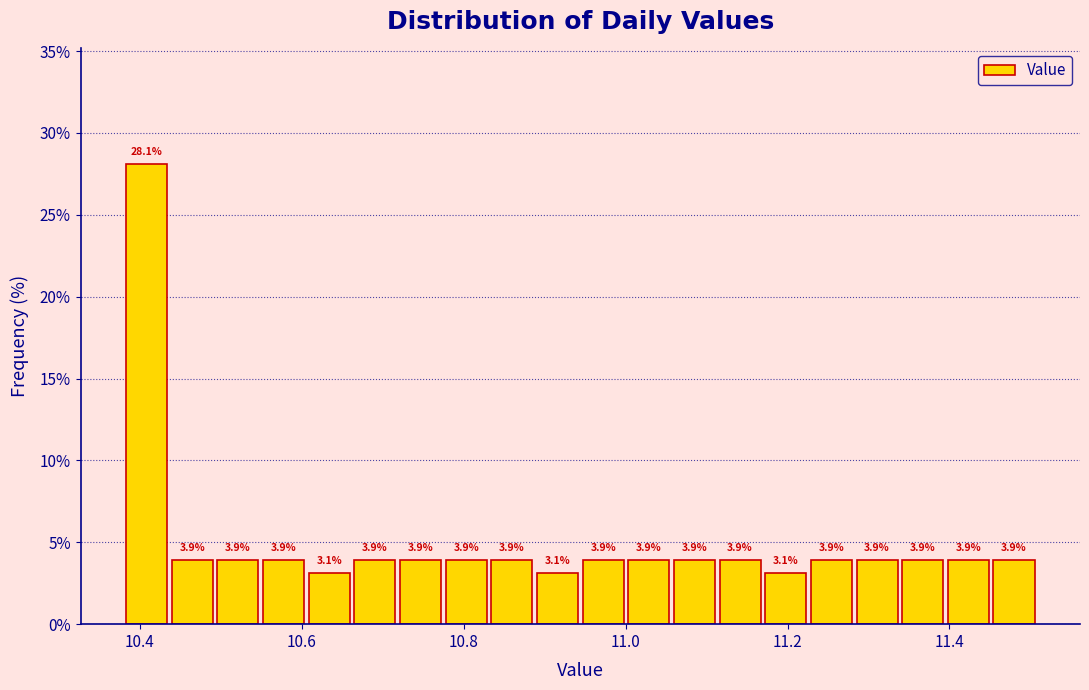

Read against the x-axis, roughly where is the centre of the tallest bar?

10.40